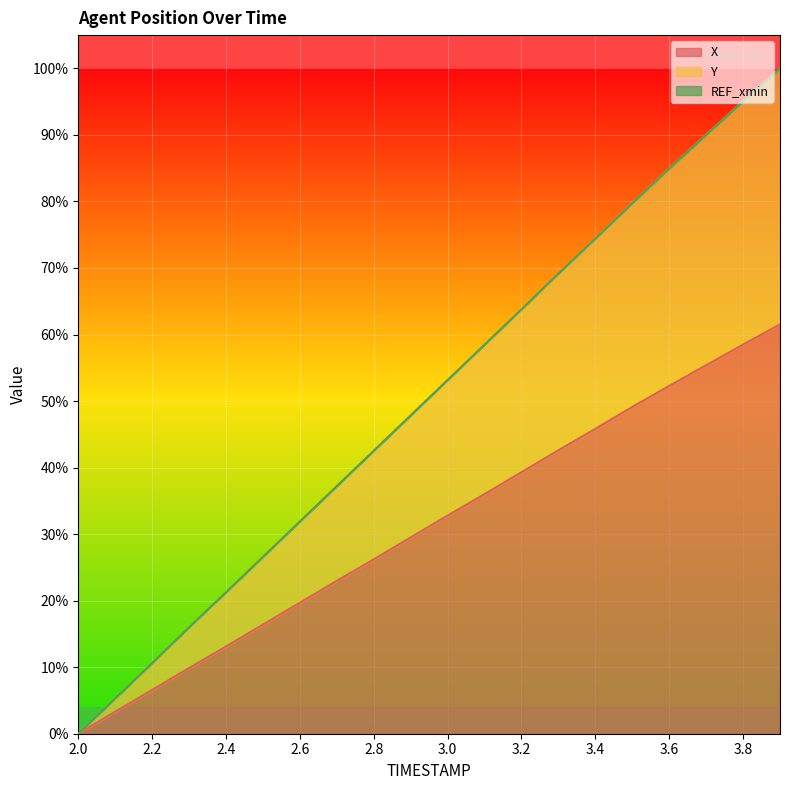

Reading right to left, what are all the values shown in this chart?

X: 3.9=61.5	3.8=58.5	3.7=55.4	3.6=52.3	3.5=49.1	3.4=45.8	3.3=42.6	3.2=39.3	3.1=36.0	3.0=32.8	2.9=29.5	2.8=26.2	2.7=23.0	2.6=19.7	2.5=16.4	2.4=13.1	2.3=9.9	2.2=6.6	2.1=3.3	2.0=0.0
Y: 3.9=100.0	3.8=95.1	3.7=90.0	3.6=84.9	3.5=79.7	3.4=74.4	3.3=69.2	3.2=63.8	3.1=58.5	3.0=53.2	2.9=47.8	2.8=42.5	2.7=37.2	2.6=31.9	2.5=26.6	2.4=21.3	2.3=16.0	2.2=10.6	2.1=5.3	2.0=0.0